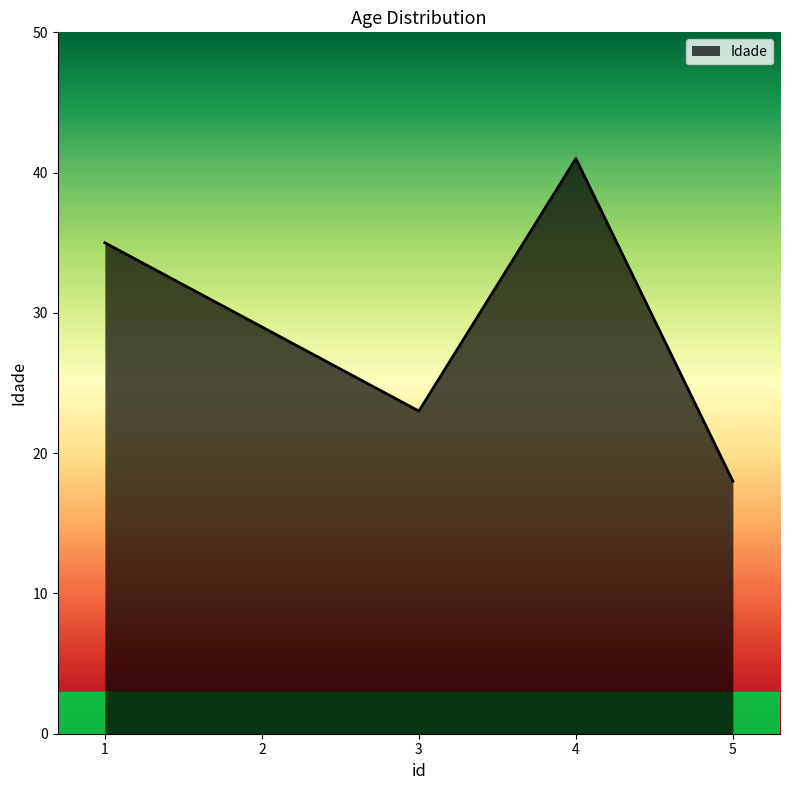

Is it true that the value at 2 is 19?

False